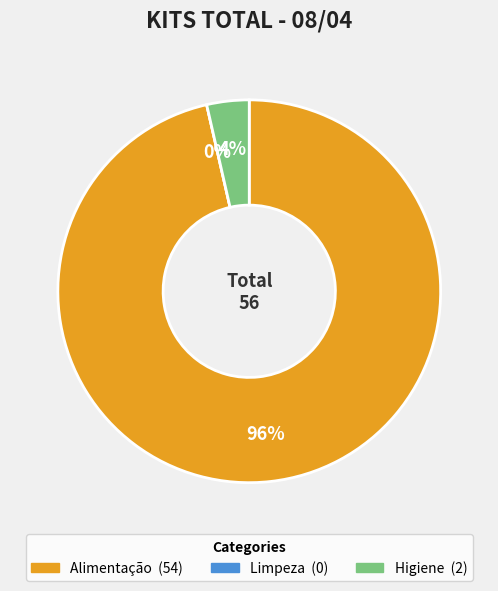

What percentage is the Alimentação slice, to the nearest percent?

96%